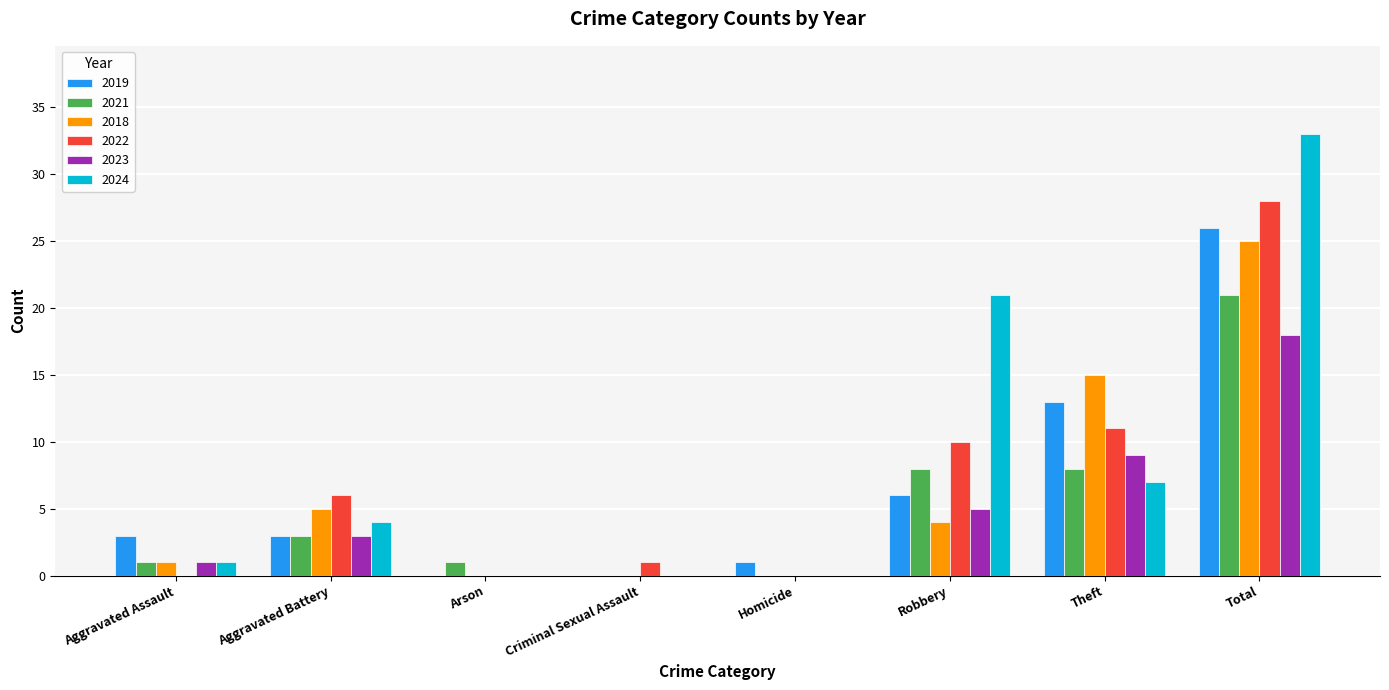

Between Robbery and Total, which series saw the biggest shift?

2018